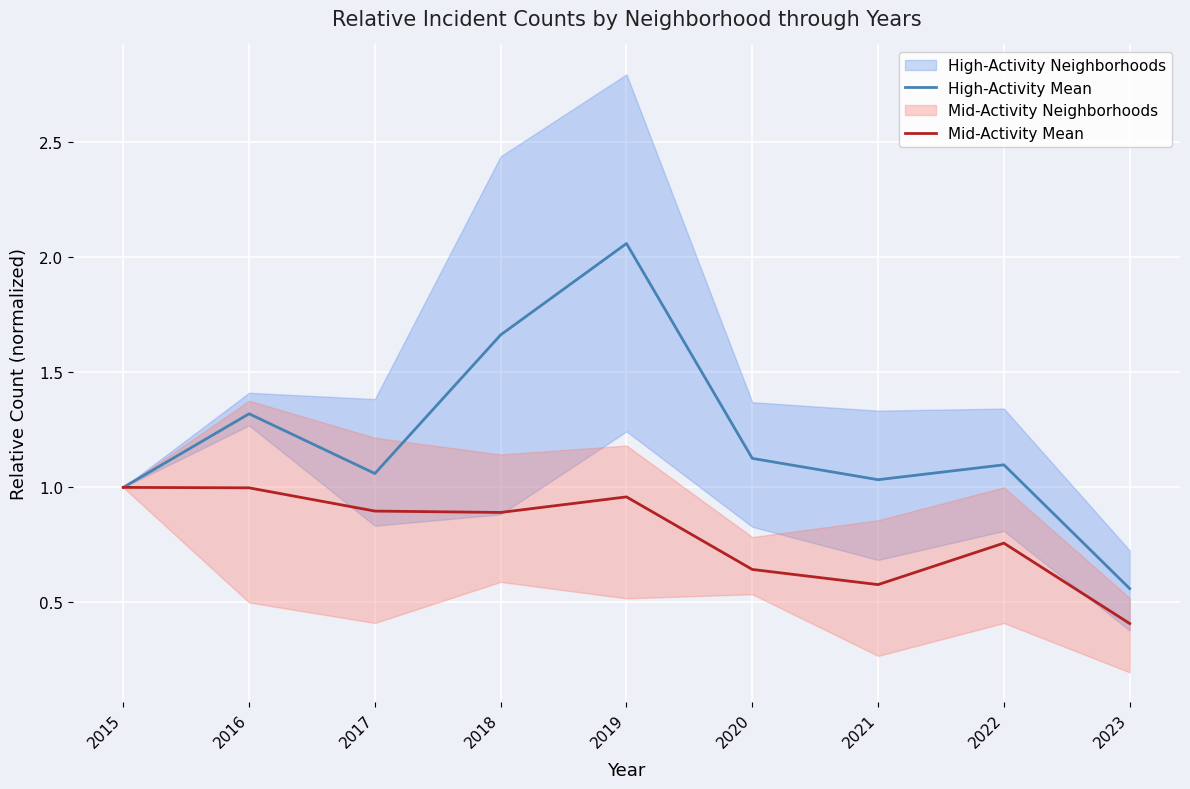

The value of High-Activity Mean at 2019 is 1.0. True or false?

False